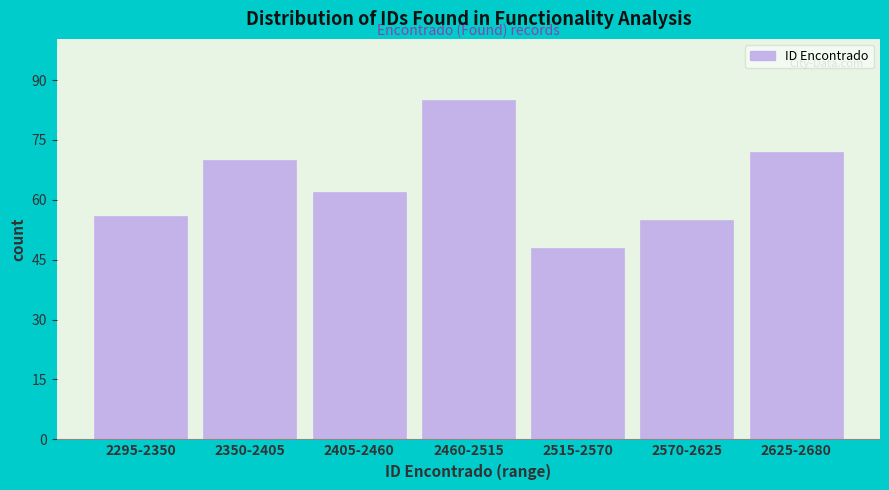

Reading left to right, extract all data points from this chart.

56	70	62	85	48	55	72